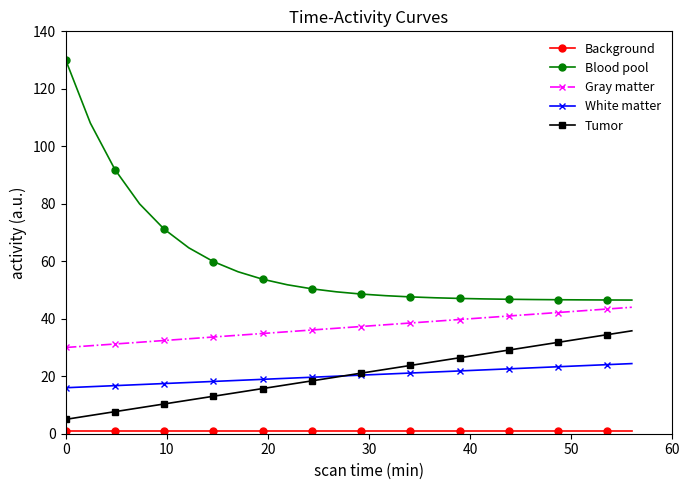

What is the value of the Gray matter point at the 24th from the left?

44.0